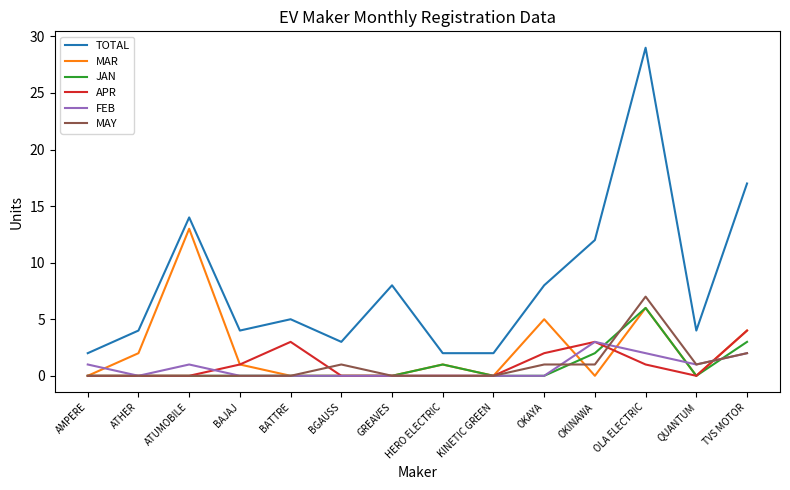

What is the difference between the JAN values at GREAVES and OLA ELECTRIC?

6